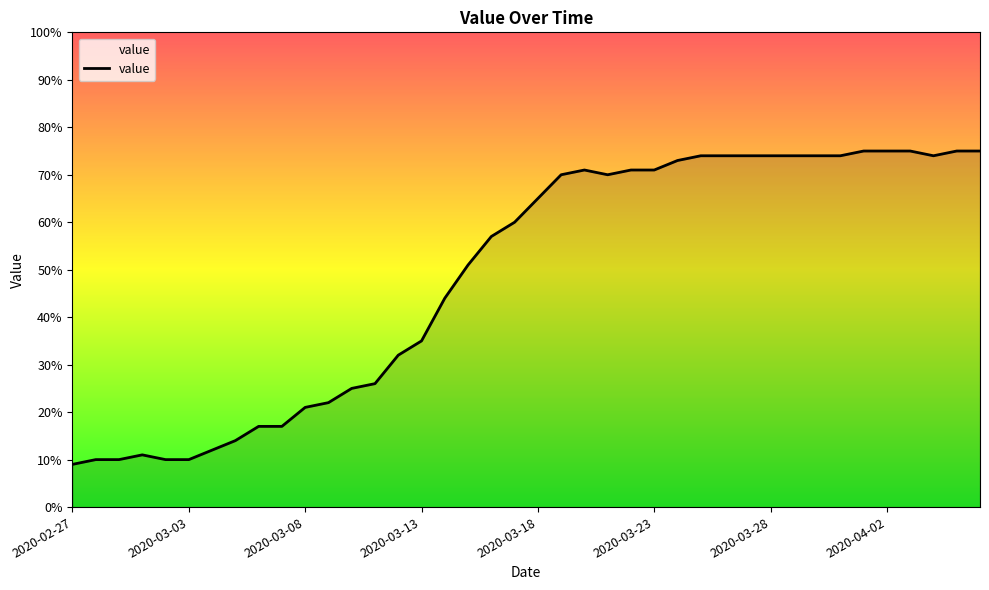

Reading left to right, extract all data points from this chart.

9	10	10	11	10	10	12	14	17	17	21	22	25	26	32	35	44	51	57	60	65	70	71	70	71	71	73	74	74	74	74	74	74	74	75	75	75	74	75	75